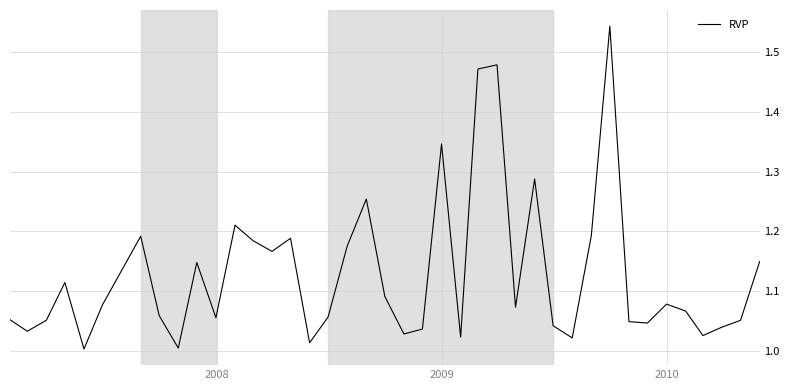

What is the difference between the maximum and minimum values?

0.5